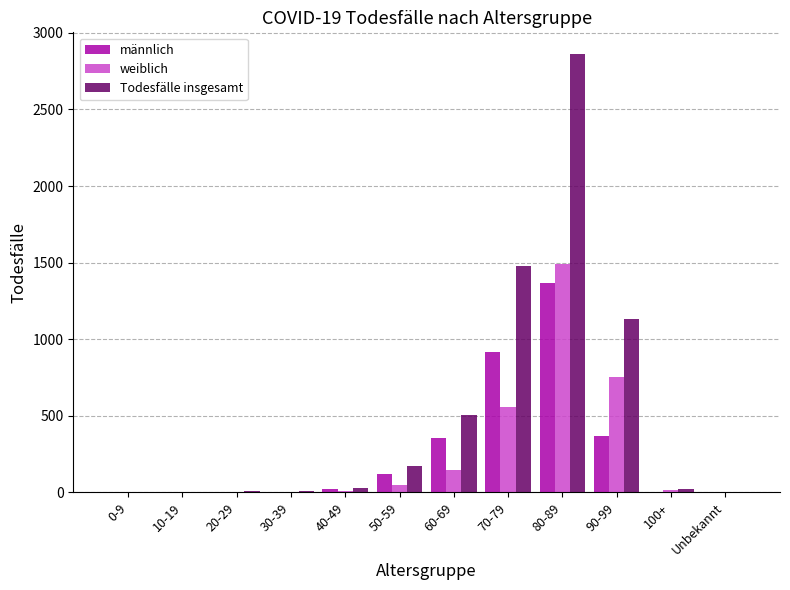

Between 10-19 and 90-99, which series saw the biggest shift?

Todesfälle insgesamt